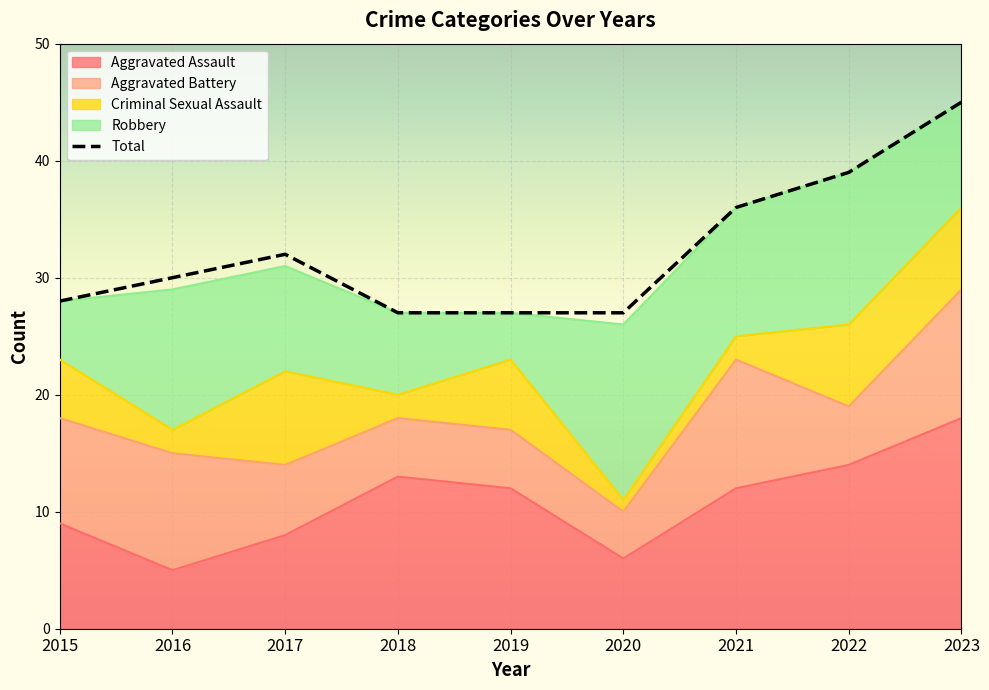

At which category does Aggravated Assault reach its first local valley?

2016